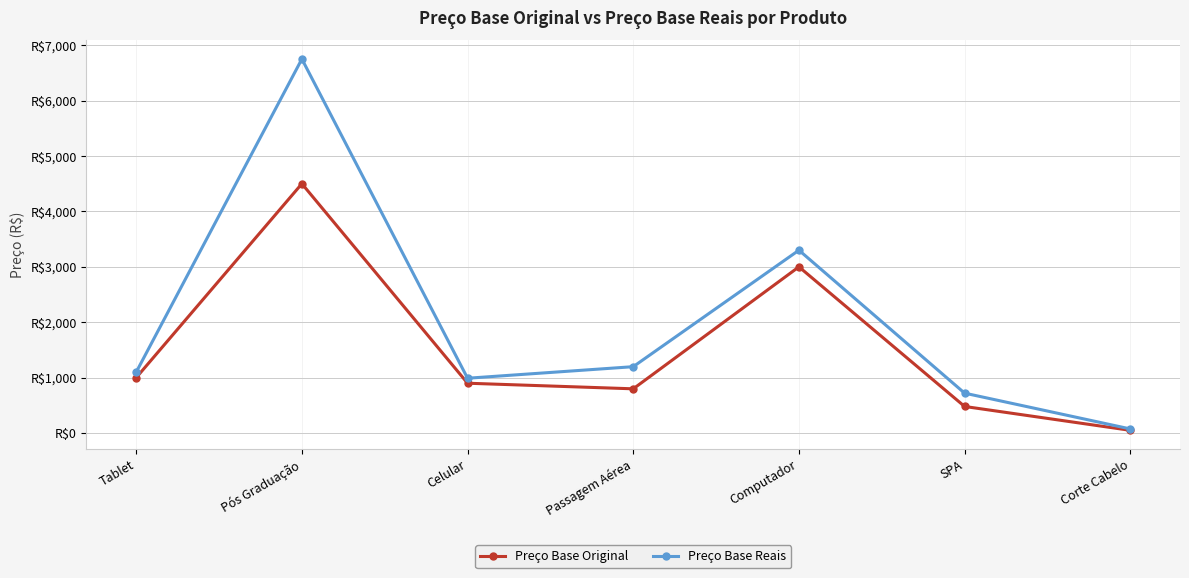

Between Corte Cabelo and Tablet, which is larger?

Tablet